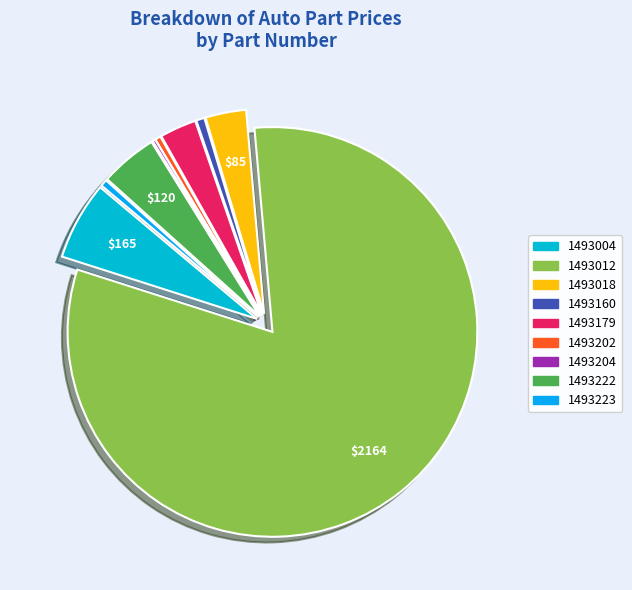

Rank the categories by value from highest to lowest.

1493012, 1493004, 1493222, 1493018, 1493179, 1493160, 1493223, 1493202, 1493204